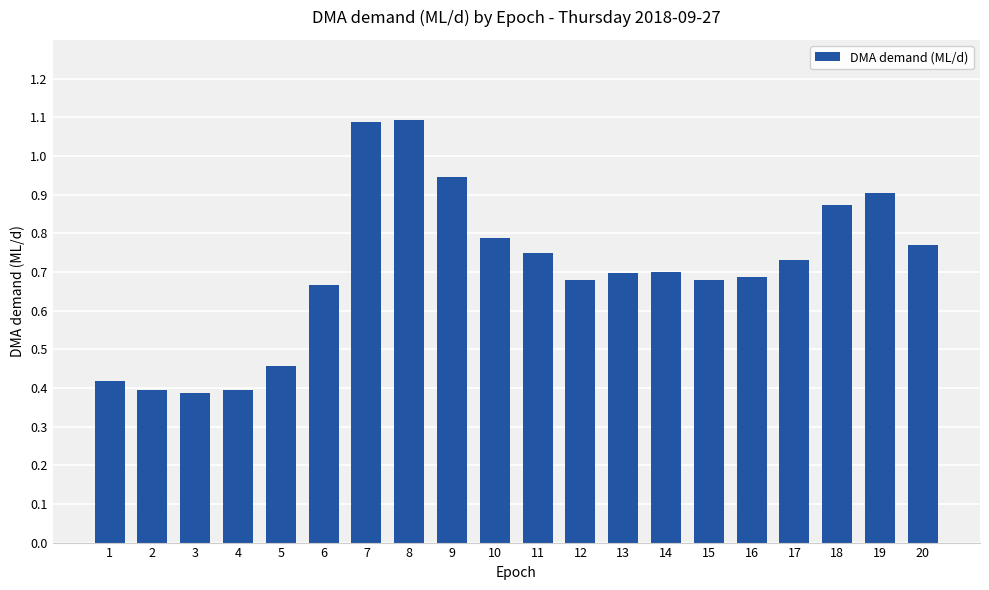

What is the change in value from 1 to 16?

+0.3